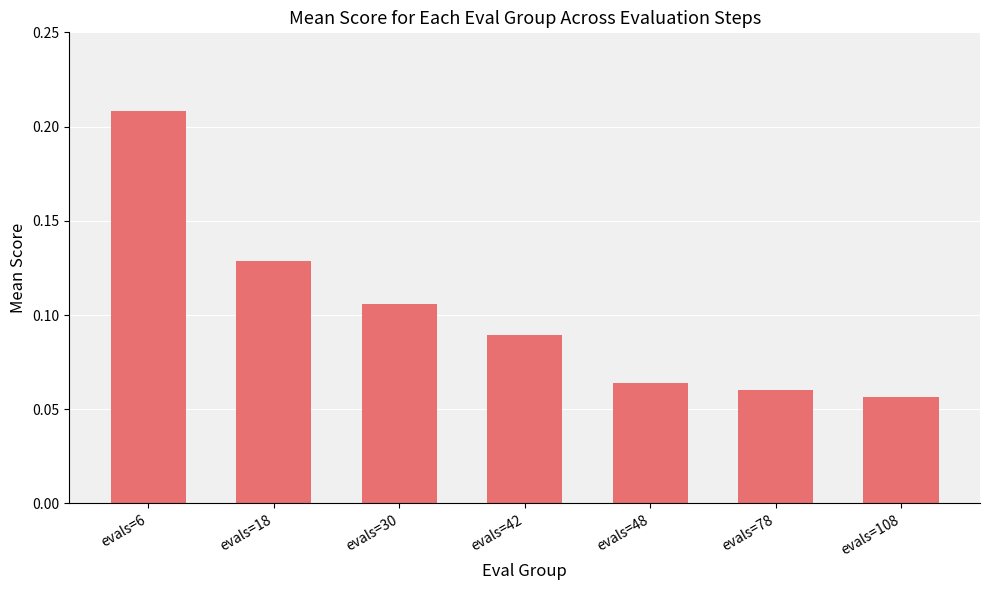

Count the values in the range 0 to 1.

7